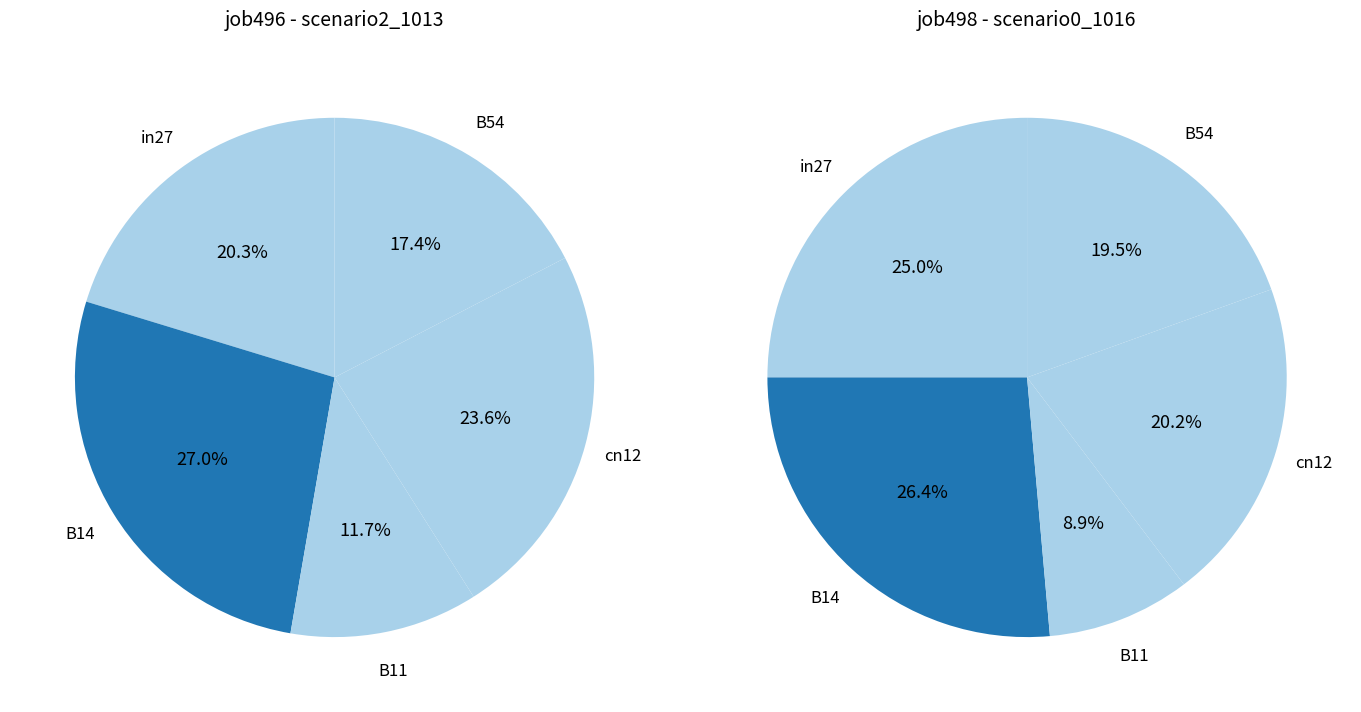

How many slices are in this pie chart?

5